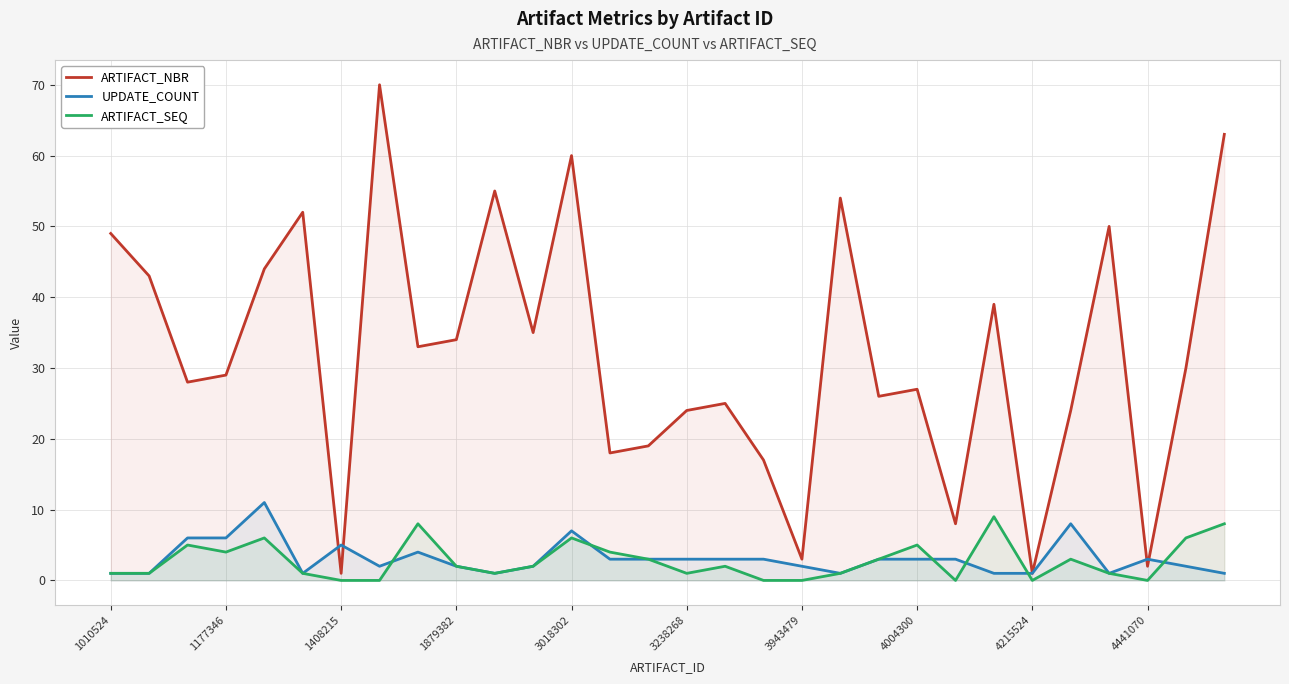

What is the maximum value shown in the chart?

70